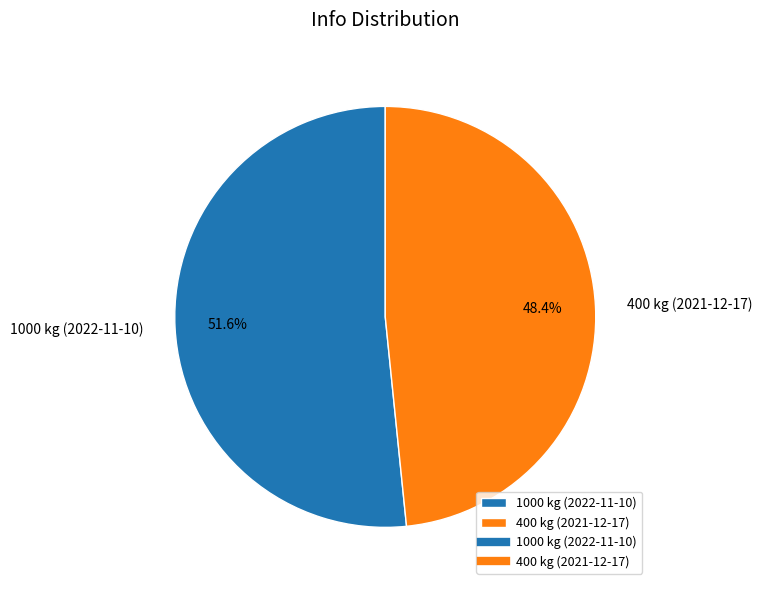

To the nearest percent, what is the difference between the largest and smallest slice percentages?

3%